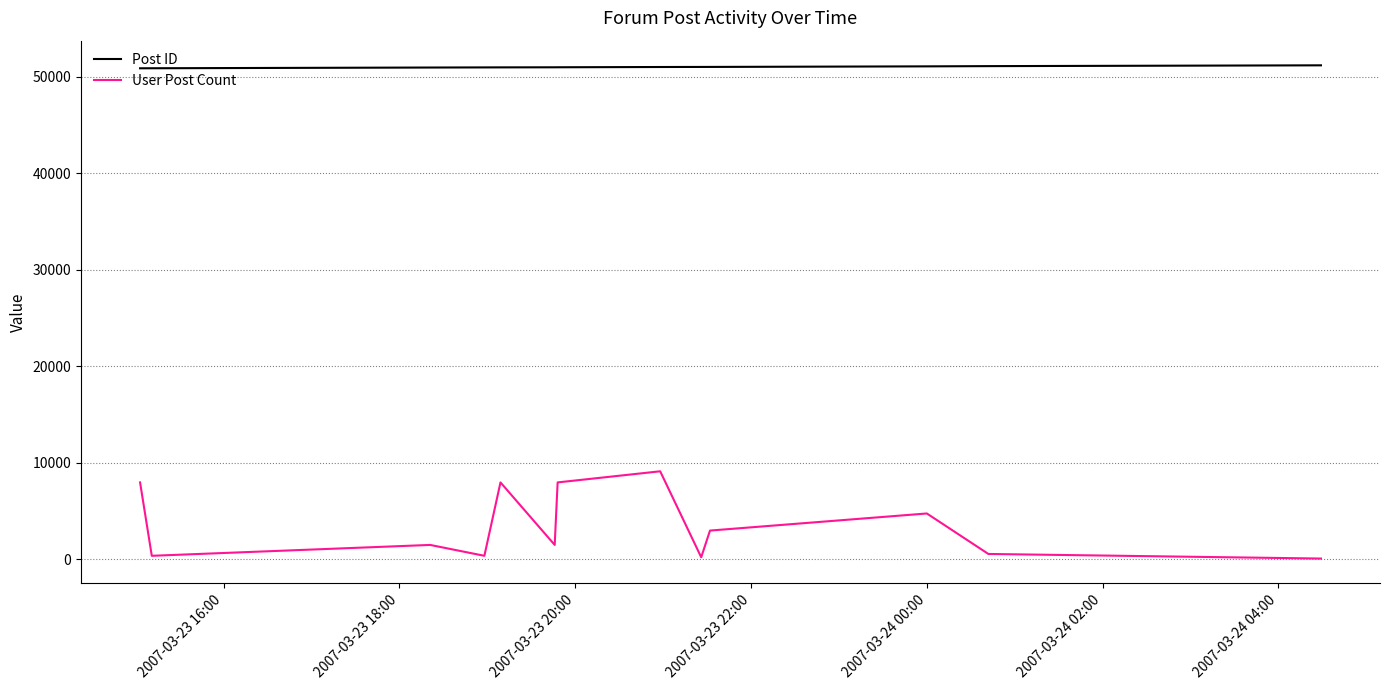

What is the difference between the maximum and minimum values in the User Post Count series?

9036